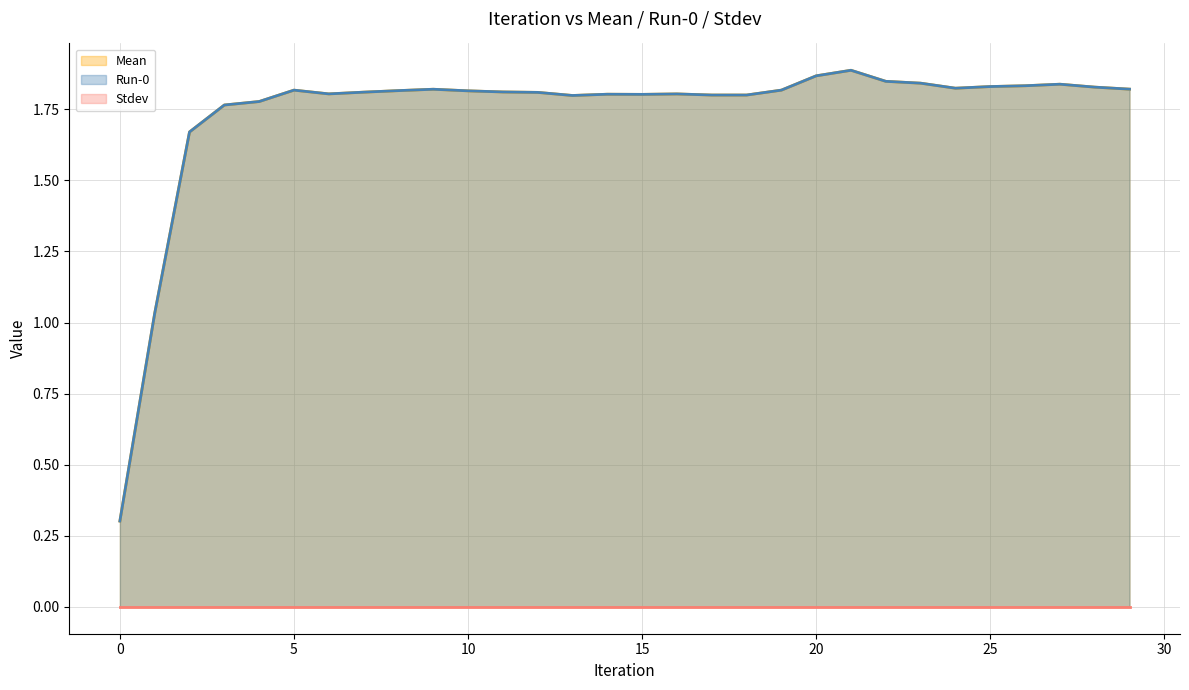

What is the average value of the Run-0 series?

1.7